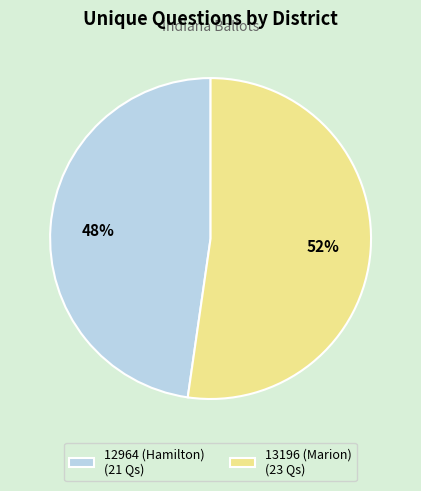

Combined, do 12964 (Hamilton) and 13196 (Marion) account for over 50%?

Yes